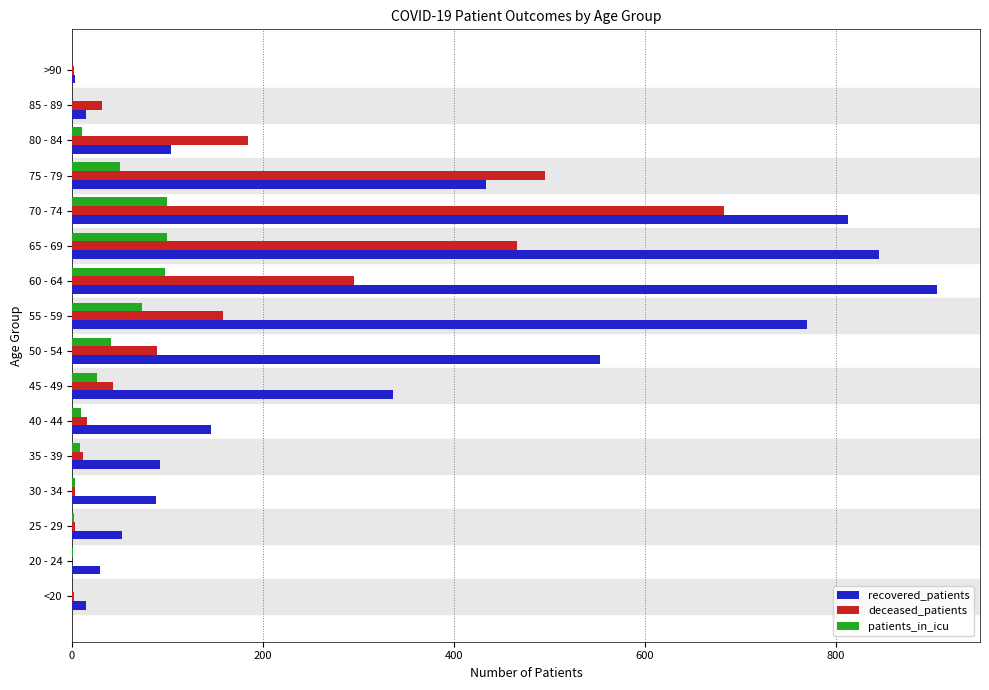

Which series has the largest total across all categories?

recovered_patients